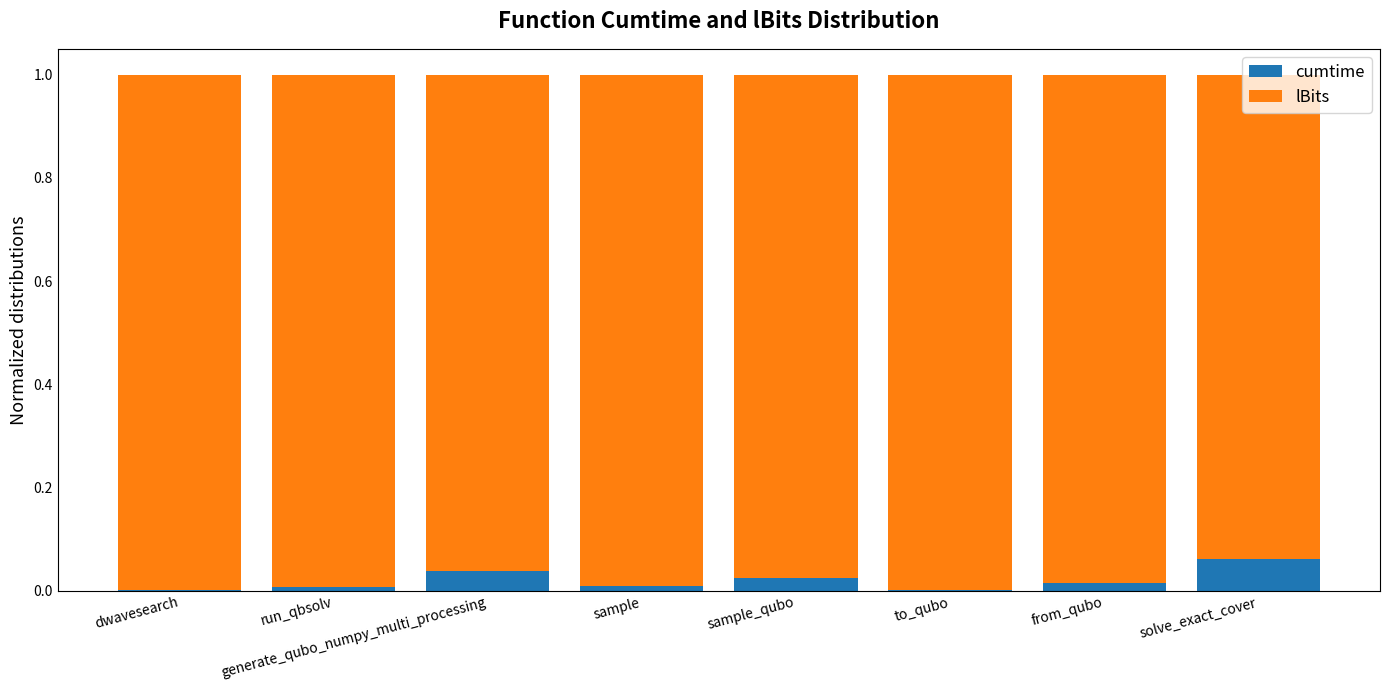

At which label does cumtime reach its peak?

solve_exact_cover